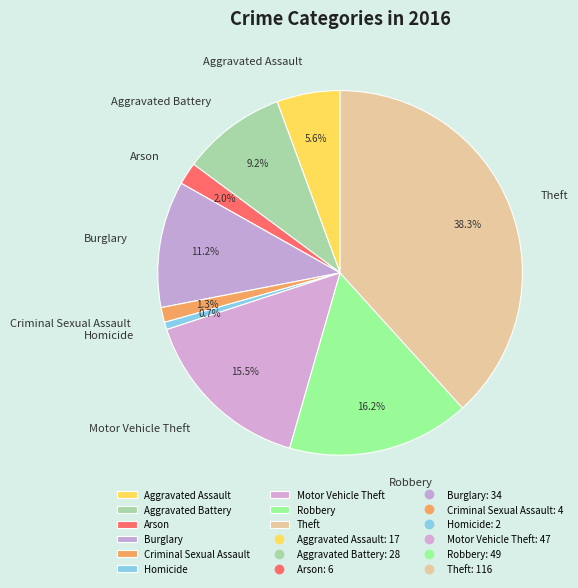

Is there any slice that represents more than half of the pie?

No